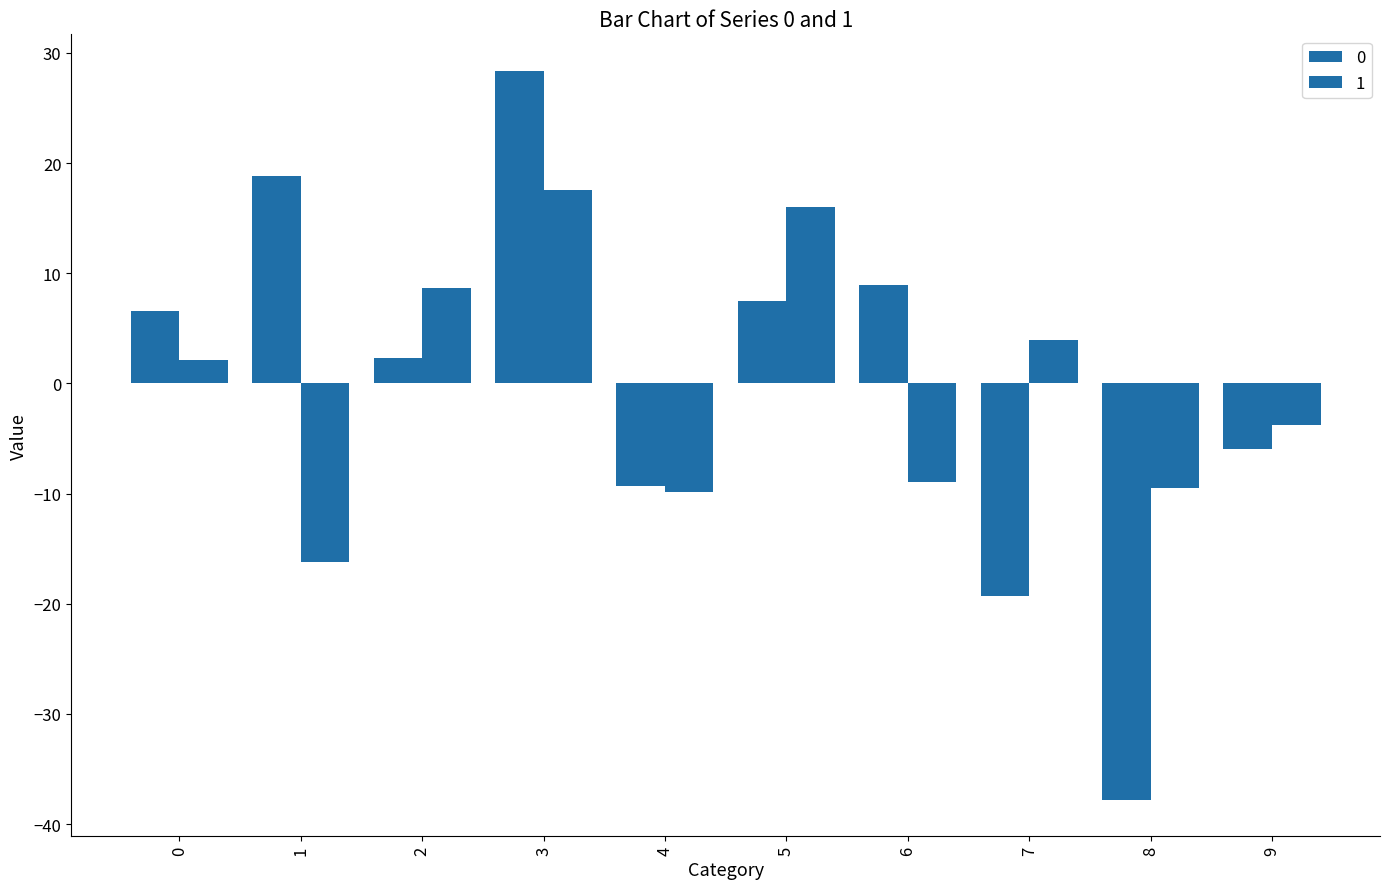

How many values in 0 are above zero?

6